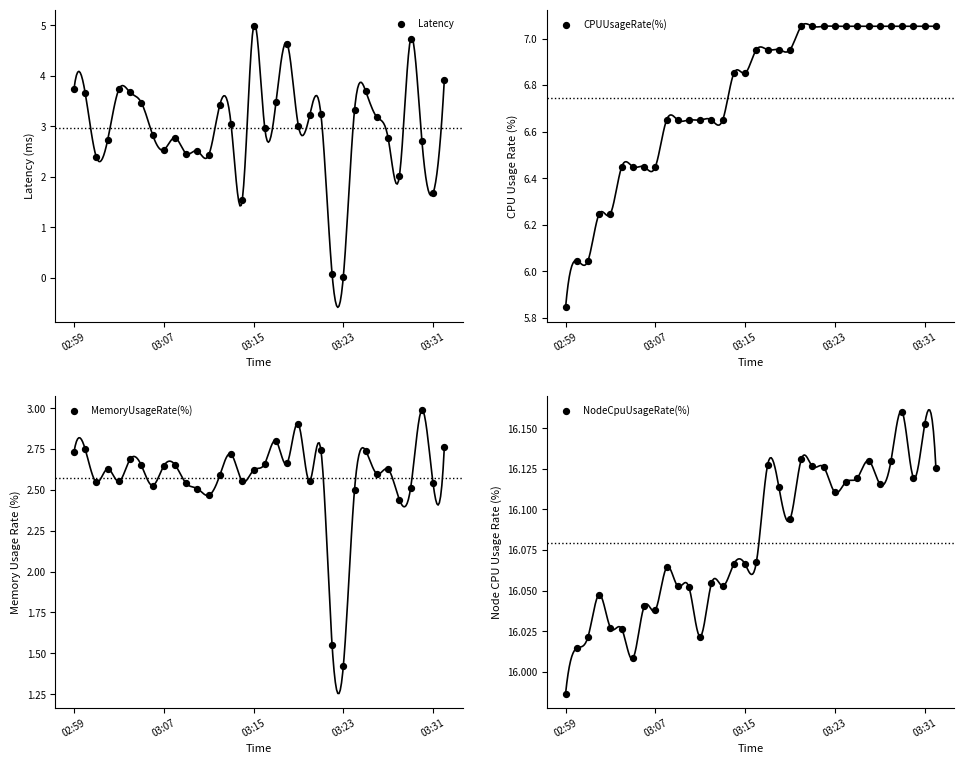

Is the value of MemoryUsageRate(%) at 27 greater than the value of Latency at 32?

Yes